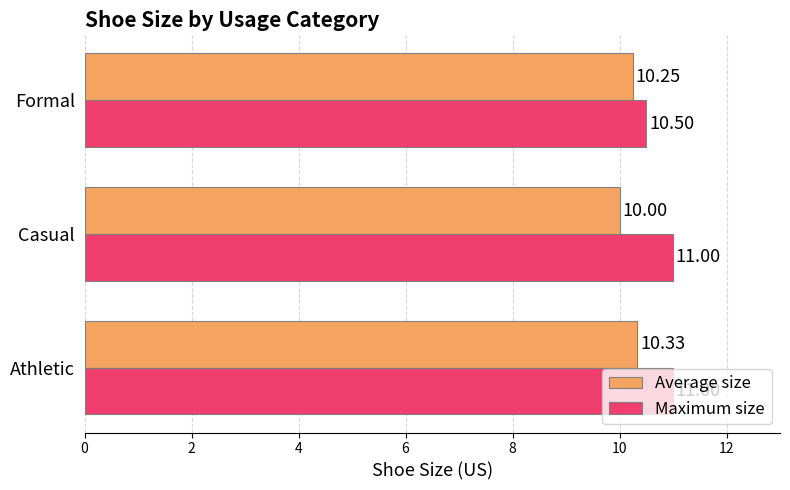

Between Casual and Formal, which series saw the biggest shift?

Maximum size